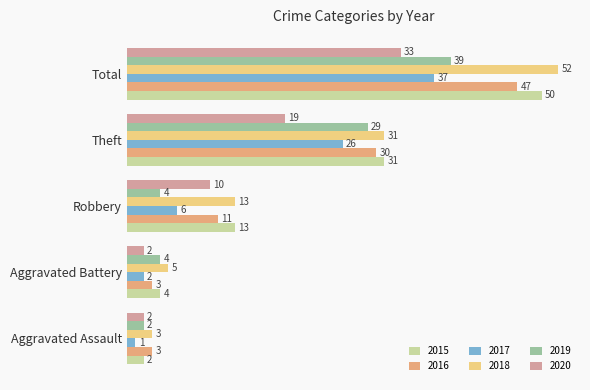

Between Aggravated Battery and Total, which series saw the biggest shift?

2018